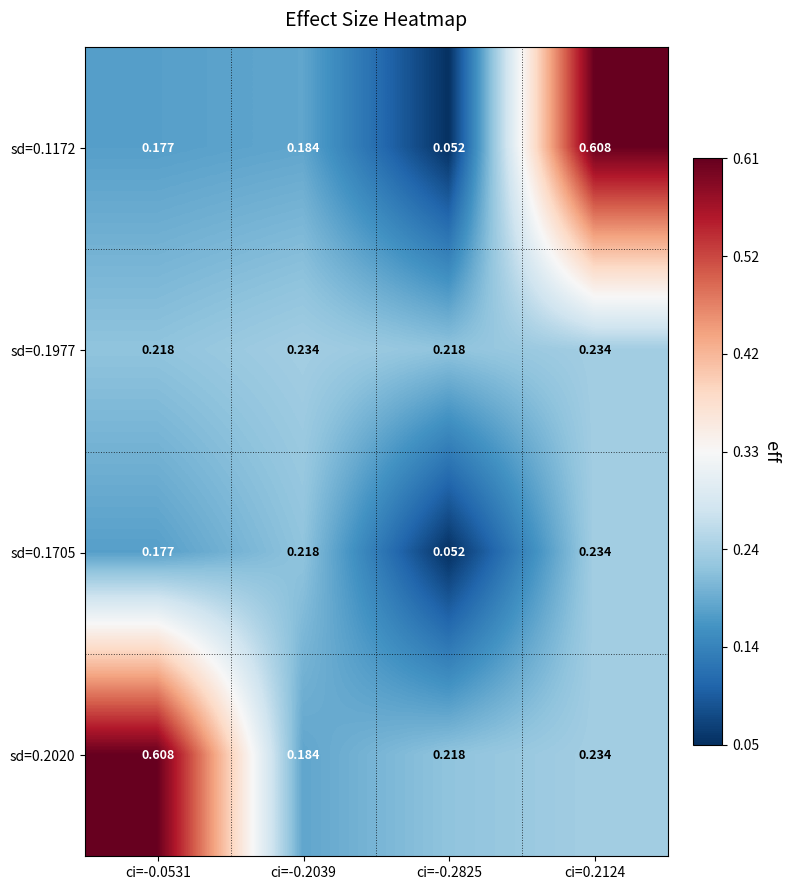

Is the value of sd=0.2020 at ci=-0.0531 greater than the value of sd=0.1705 at ci=0.2124?

Yes